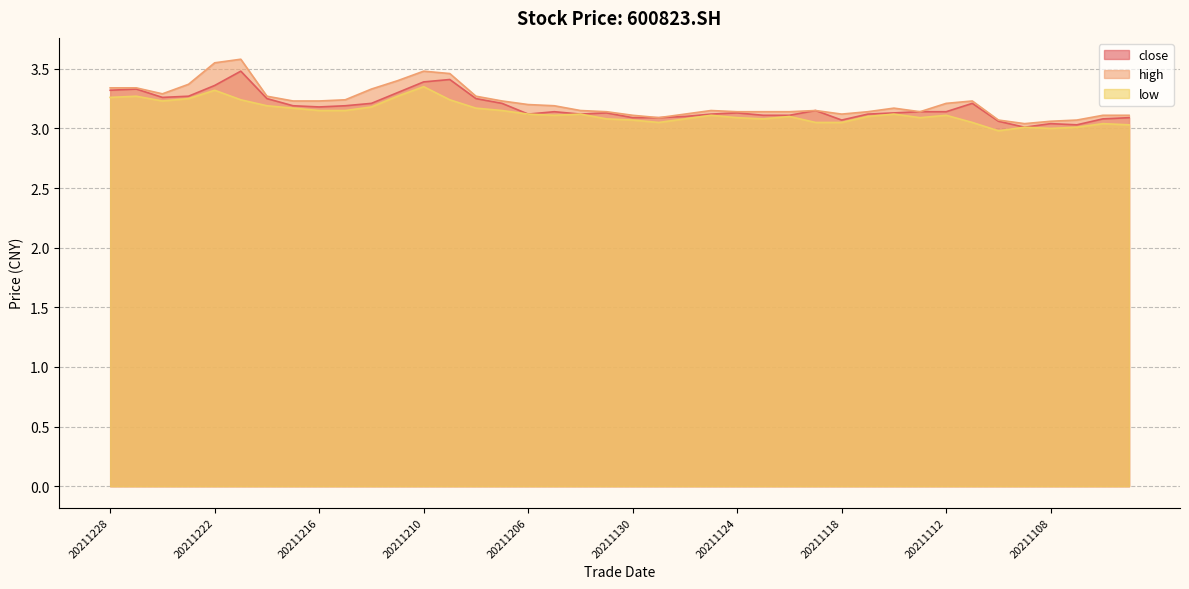

At how many categories does at least one series exceed 3?

40